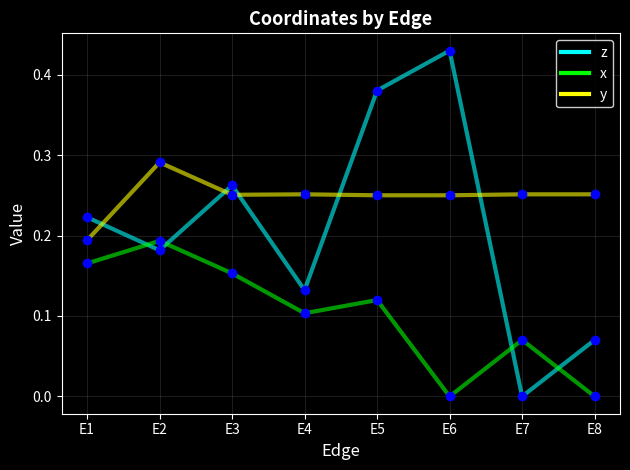

Between E4 and E8, which series saw the biggest shift?

x